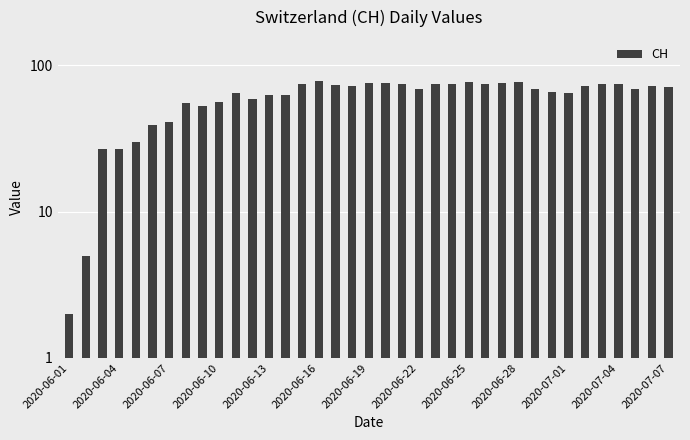

The value at 2020-06-22 is 69. True or false?

True